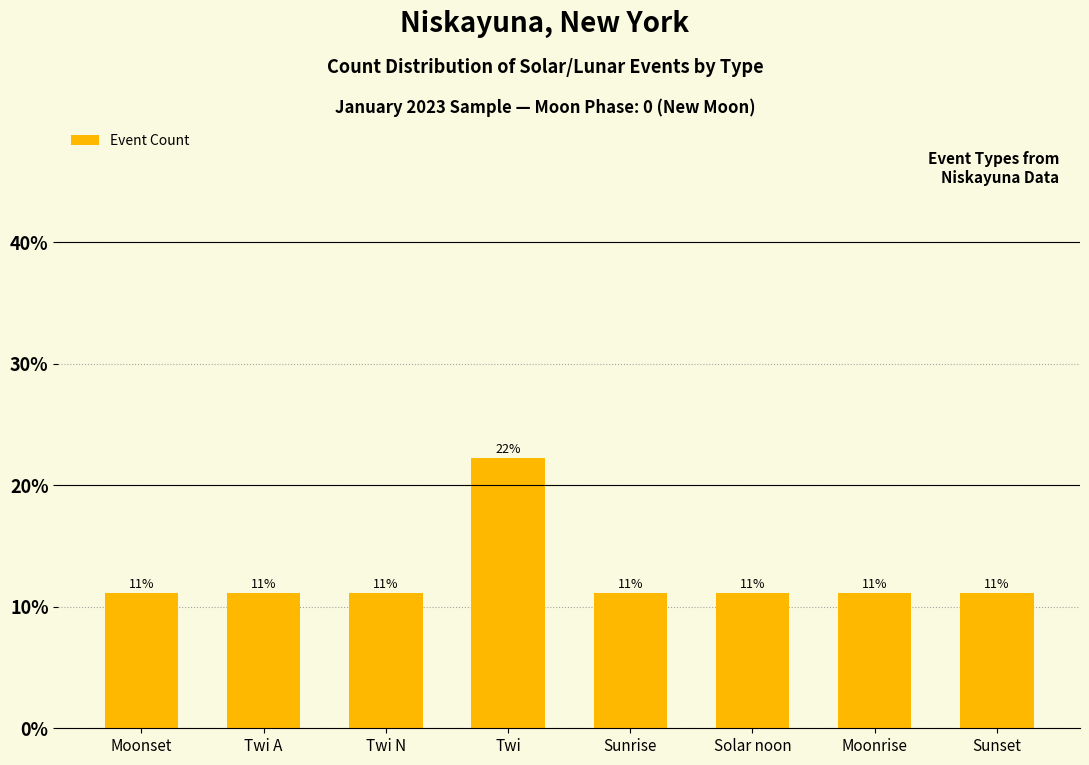

Is it true that the value at Sunrise is 18.7?

False